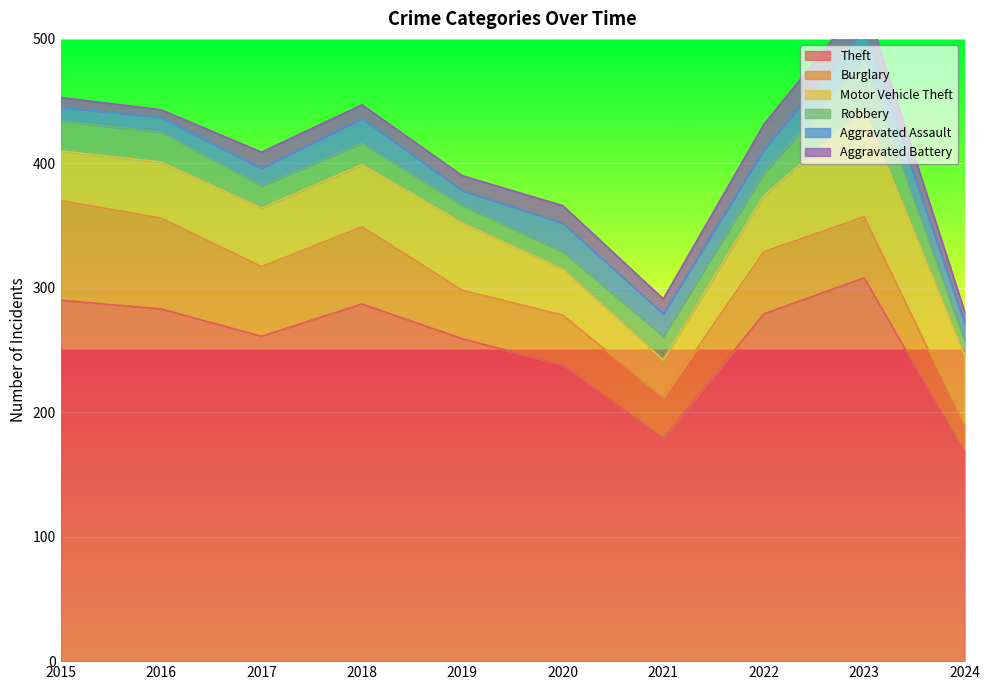

What is the greatest value displayed?

308